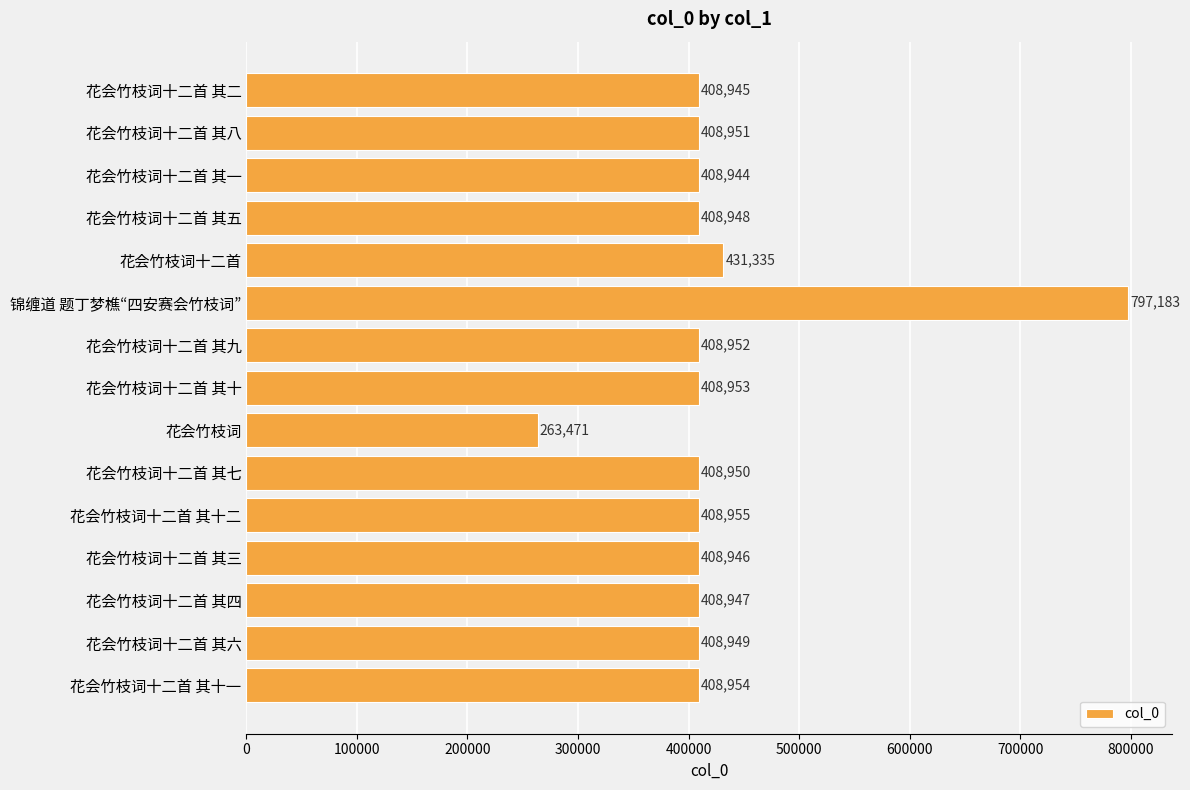

What is the ratio of the value at 花会竹枝词十二首 其二 to the value at 花会竹枝词十二首 其八?

1.0